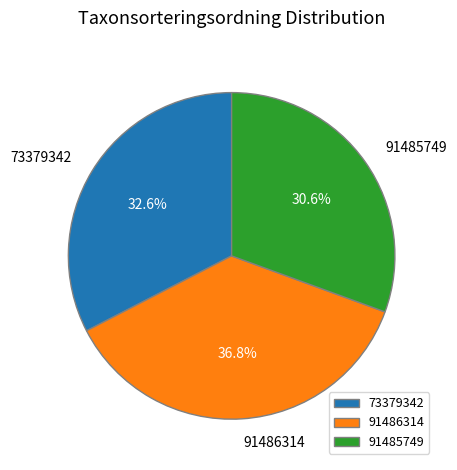

How many segments does this pie chart have?

3